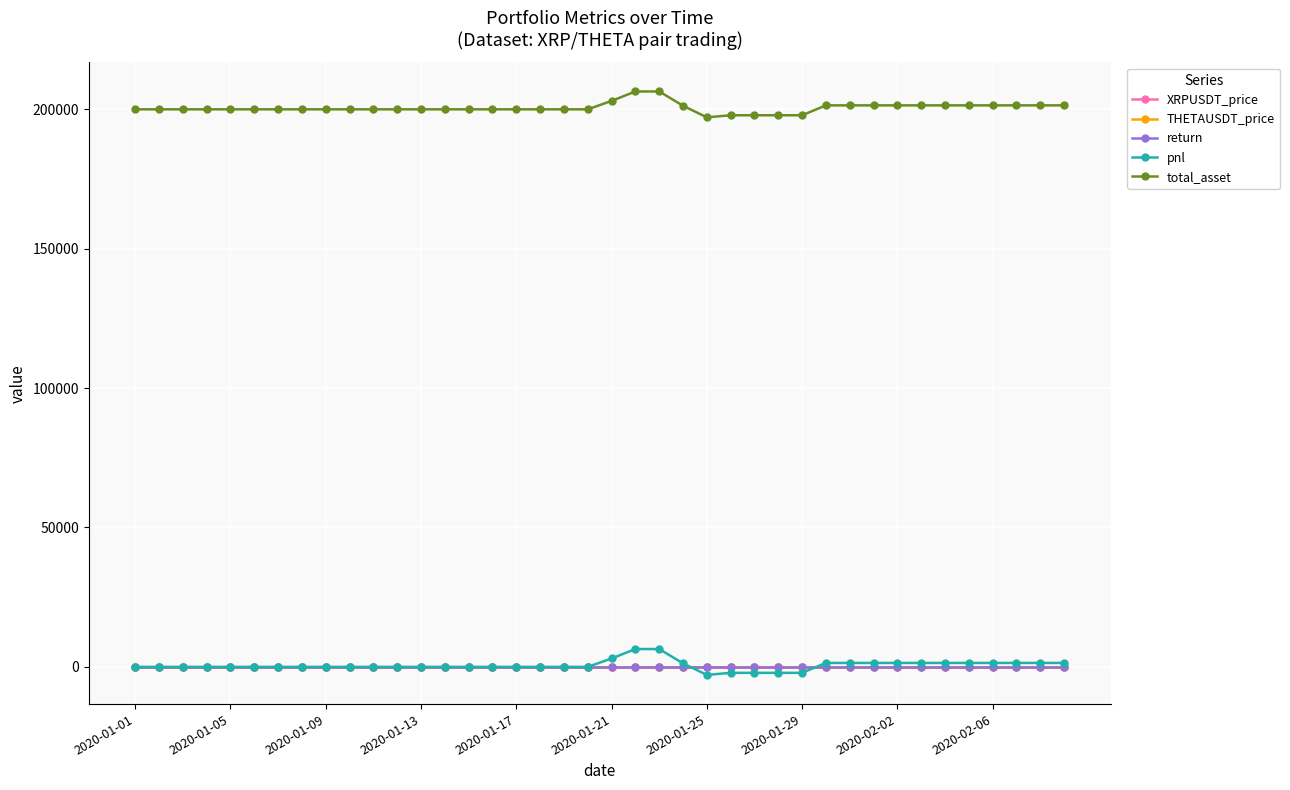

True or false: pnl and total_asset intersect in this chart.

False